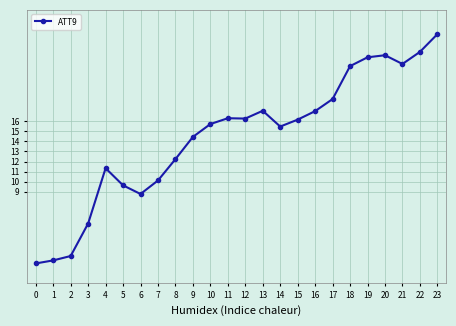

What is the value of the 21st point from the left?

22.5